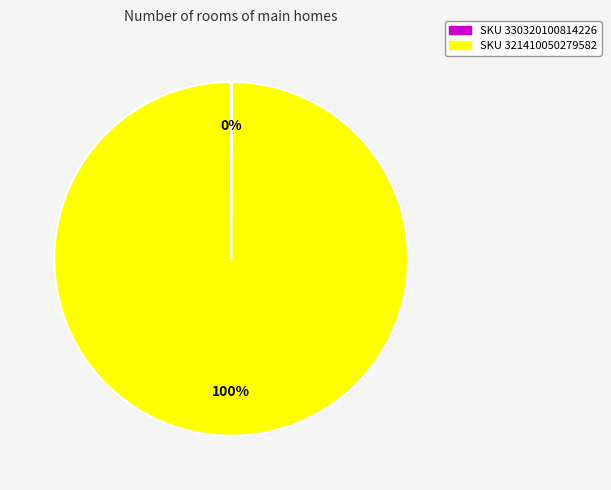

Is there any slice that represents more than half of the pie?

Yes